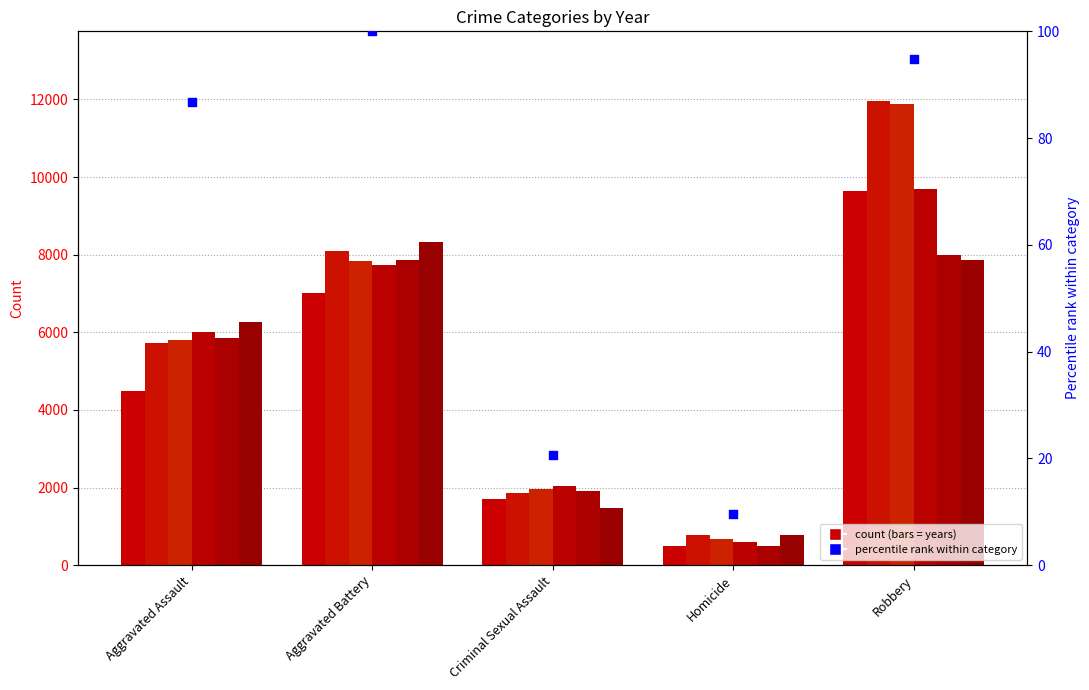

What is the ratio of the value at Aggravated Battery to the value at Aggravated Assault?

1.2